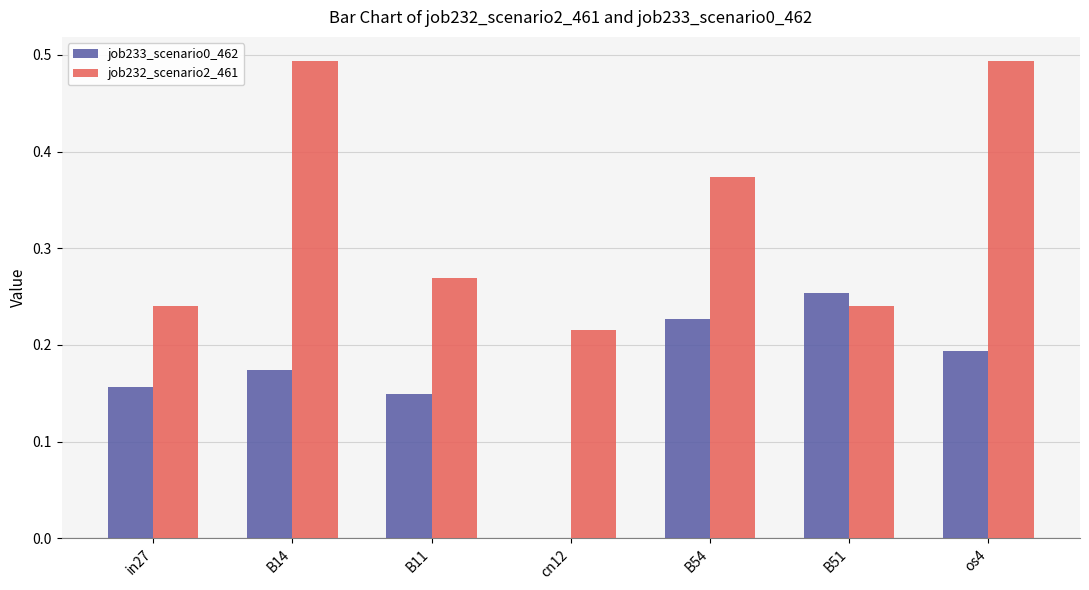

How many data points does each series have?

7